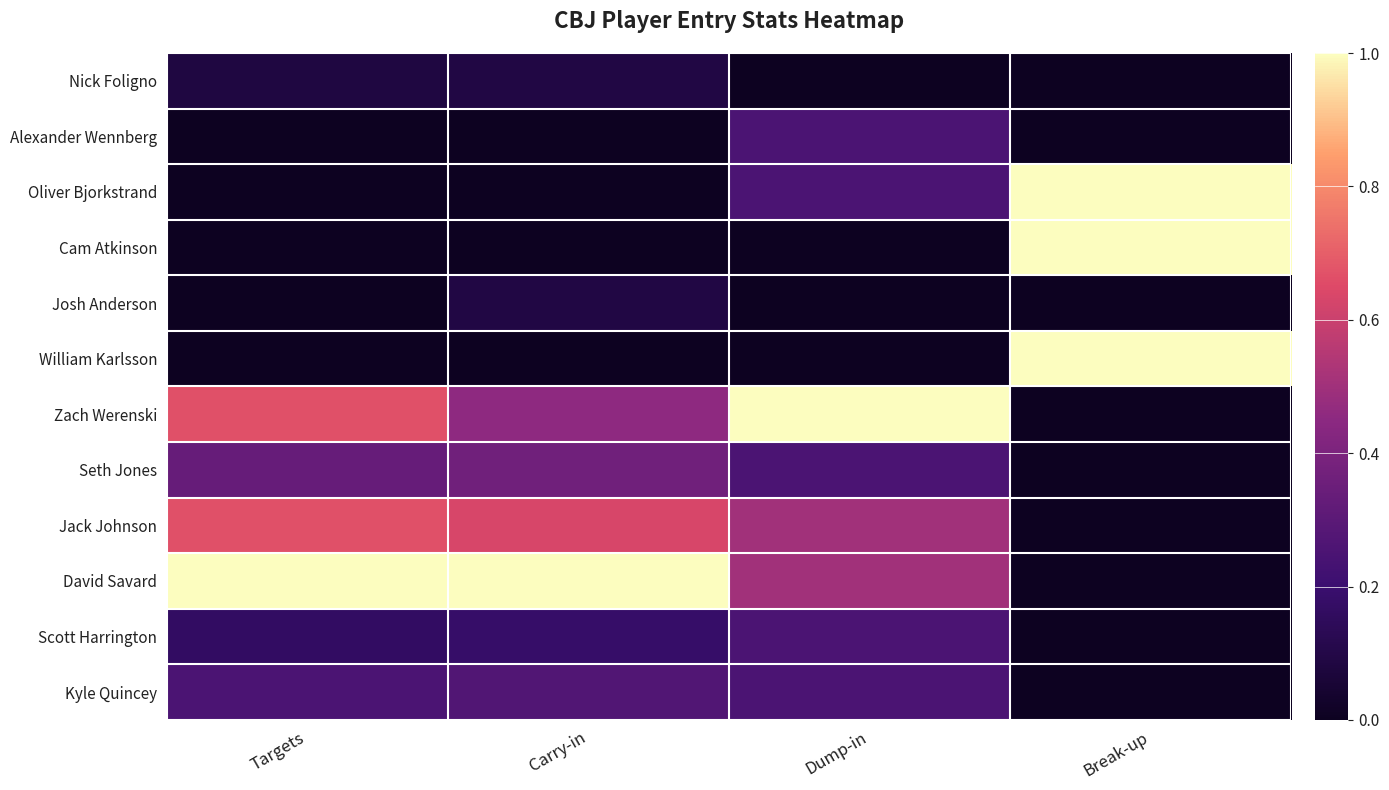

What is the spread (max minus min) of values at Carry-in?

1.0